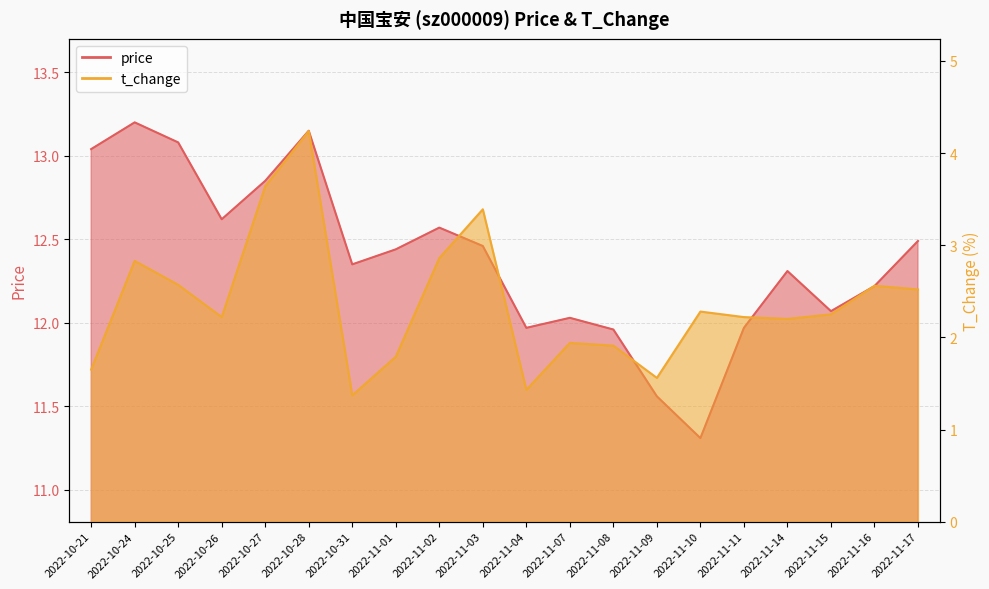

Reading left to right, list all the values displayed in this chart.

price: 2022-10-21=13.0	2022-10-24=13.2	2022-10-25=13.1	2022-10-26=12.6	2022-10-27=12.8	2022-10-28=13.2	2022-10-31=12.3	2022-11-01=12.4	2022-11-02=12.6	2022-11-03=12.5	2022-11-04=12.0	2022-11-07=12.0	2022-11-08=12.0	2022-11-09=11.6	2022-11-10=11.3	2022-11-11=12.0	2022-11-14=12.3	2022-11-15=12.1	2022-11-16=12.2	2022-11-17=12.5
t_change: 2022-10-21=1.6	2022-10-24=2.8	2022-10-25=2.6	2022-10-26=2.2	2022-10-27=3.6	2022-10-28=4.2	2022-10-31=1.4	2022-11-01=1.8	2022-11-02=2.9	2022-11-03=3.4	2022-11-04=1.4	2022-11-07=1.9	2022-11-08=1.9	2022-11-09=1.6	2022-11-10=2.3	2022-11-11=2.2	2022-11-14=2.2	2022-11-15=2.2	2022-11-16=2.6	2022-11-17=2.5